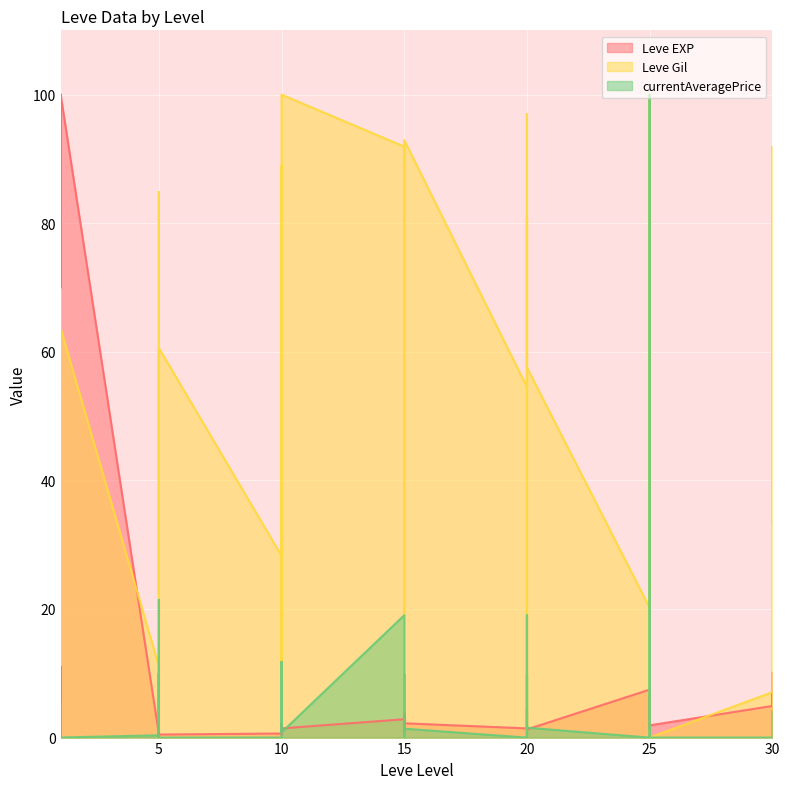

What is the average value of the Leve EXP series?

7.5